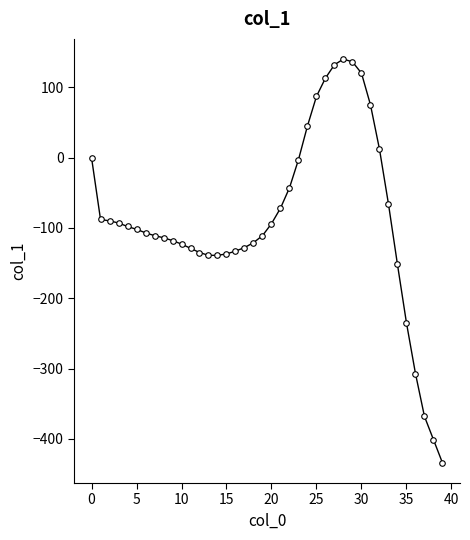

True or false: there are more than 0 points higher than both neighbors.

True